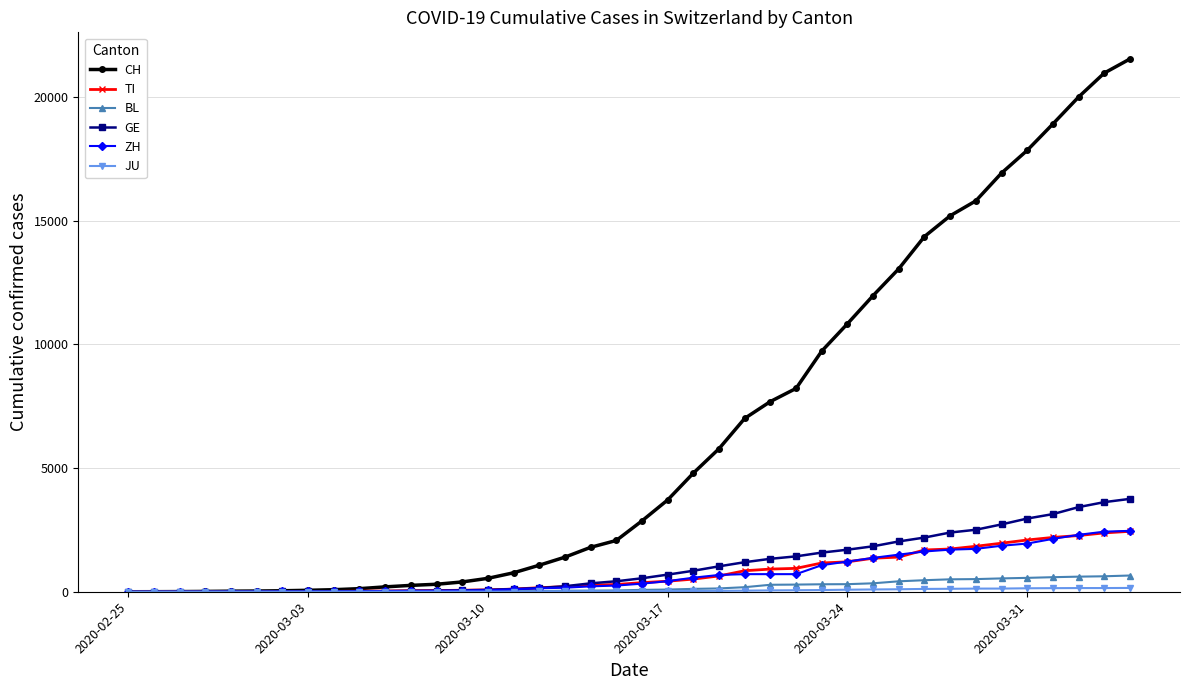

Which series has the widest spread of values?

CH